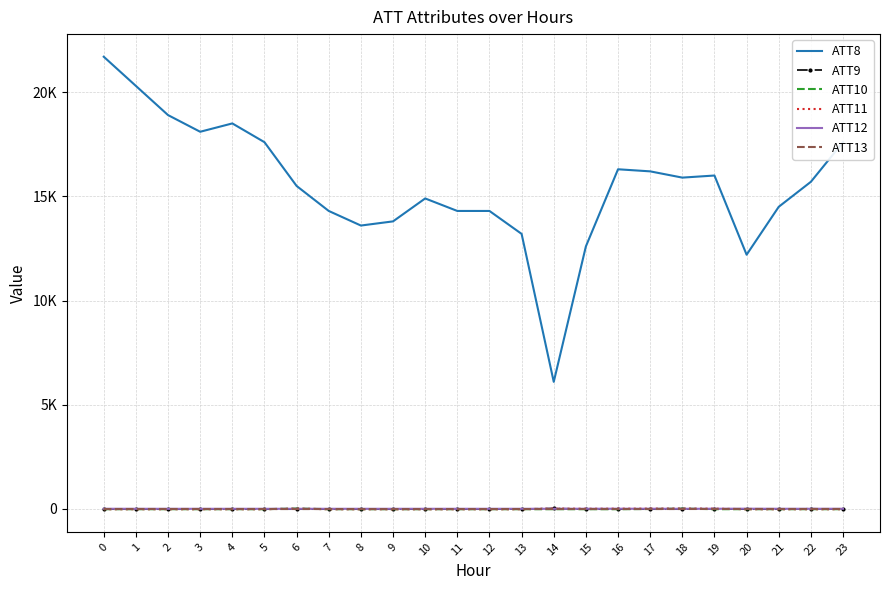

Is the value of ATT8 at 21 greater than the value of ATT11 at 1?

Yes